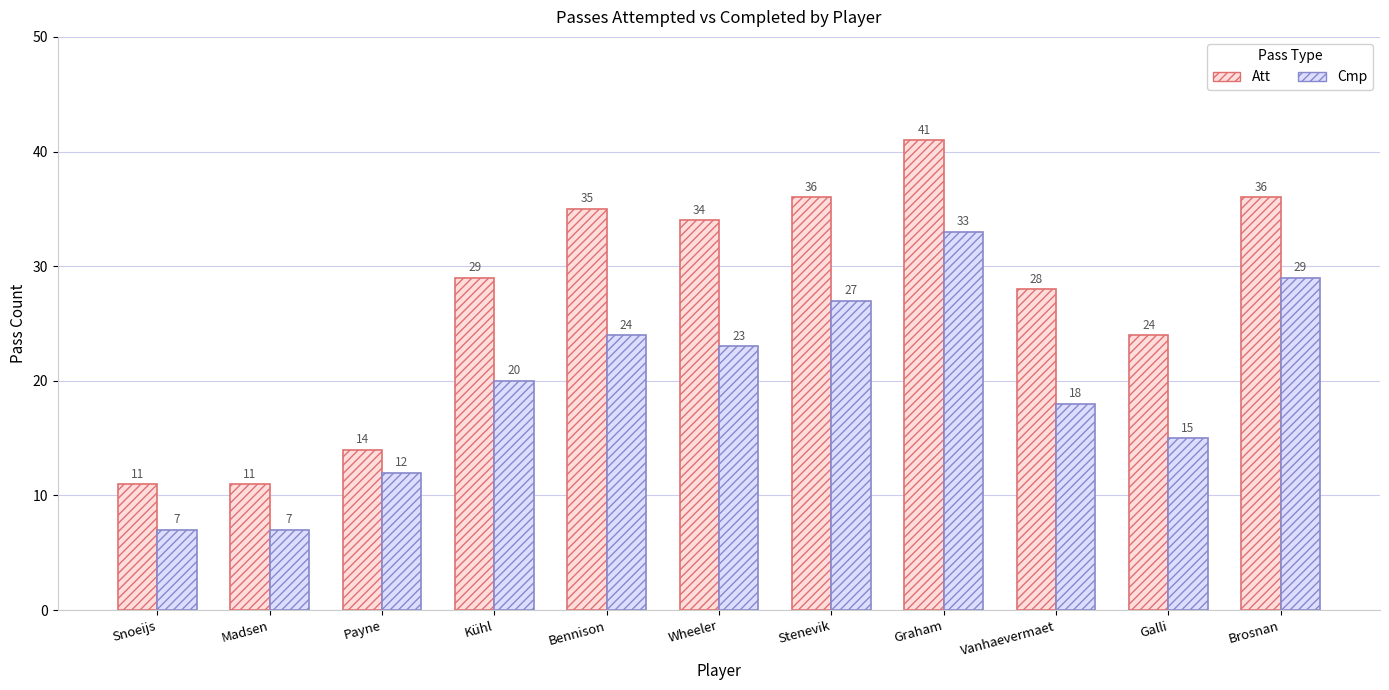

What is the maximum value shown in the chart?

41